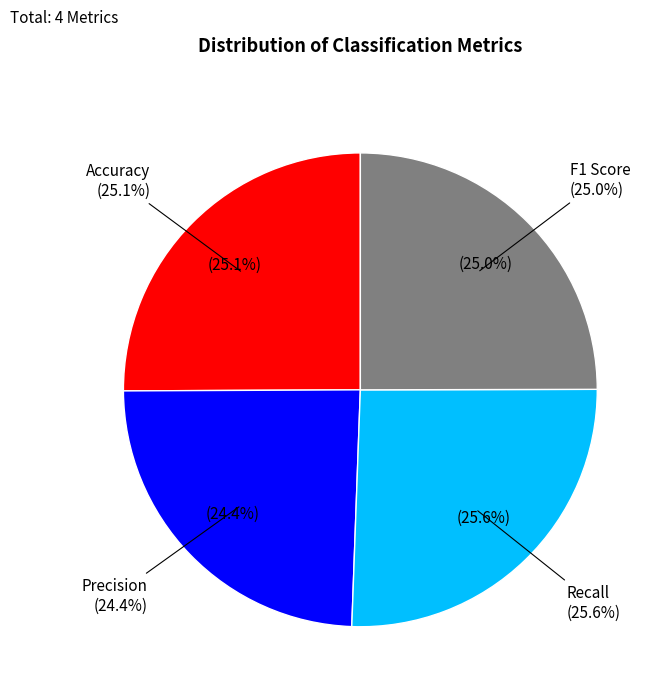

How many segments does this pie chart have?

4